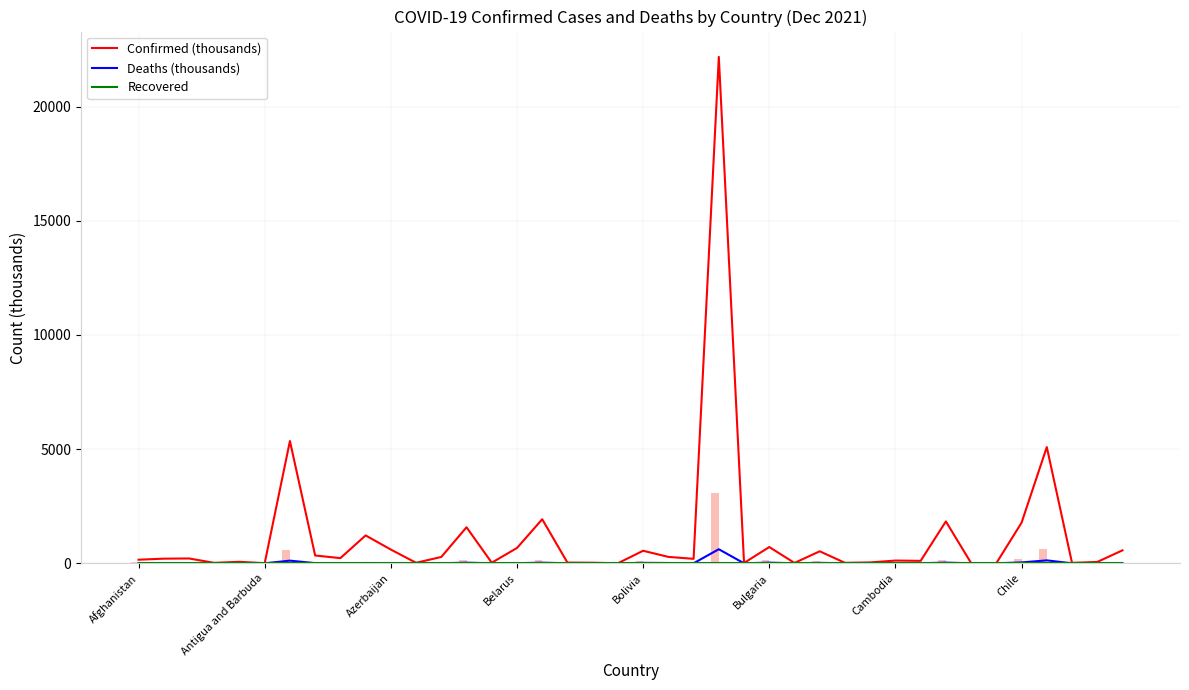

Count the number of data series in this chart.

3